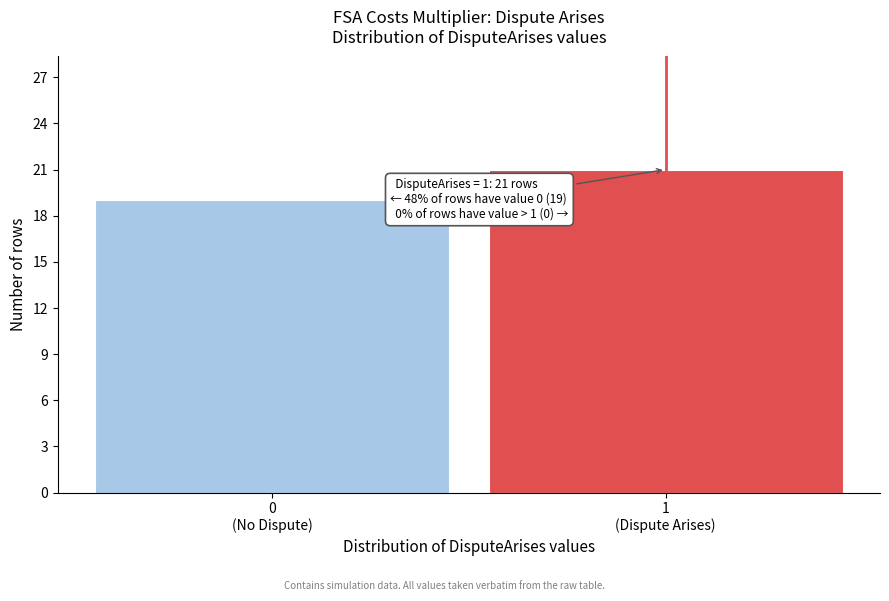

Reading right to left, transcribe all the data shown in this chart.

21	19